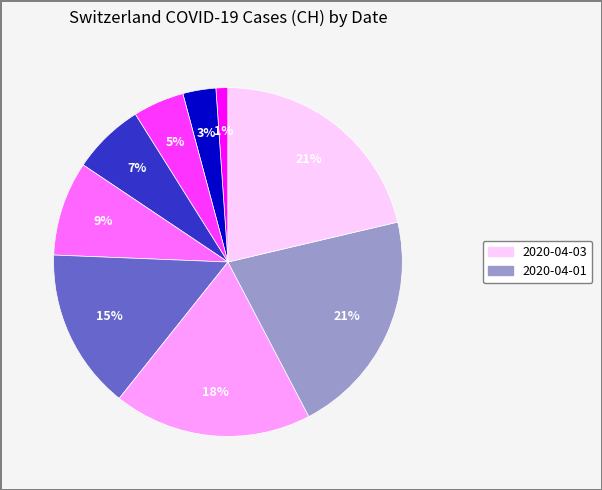

To the nearest percent, what is the difference between the largest and smallest slice percentages?

20%